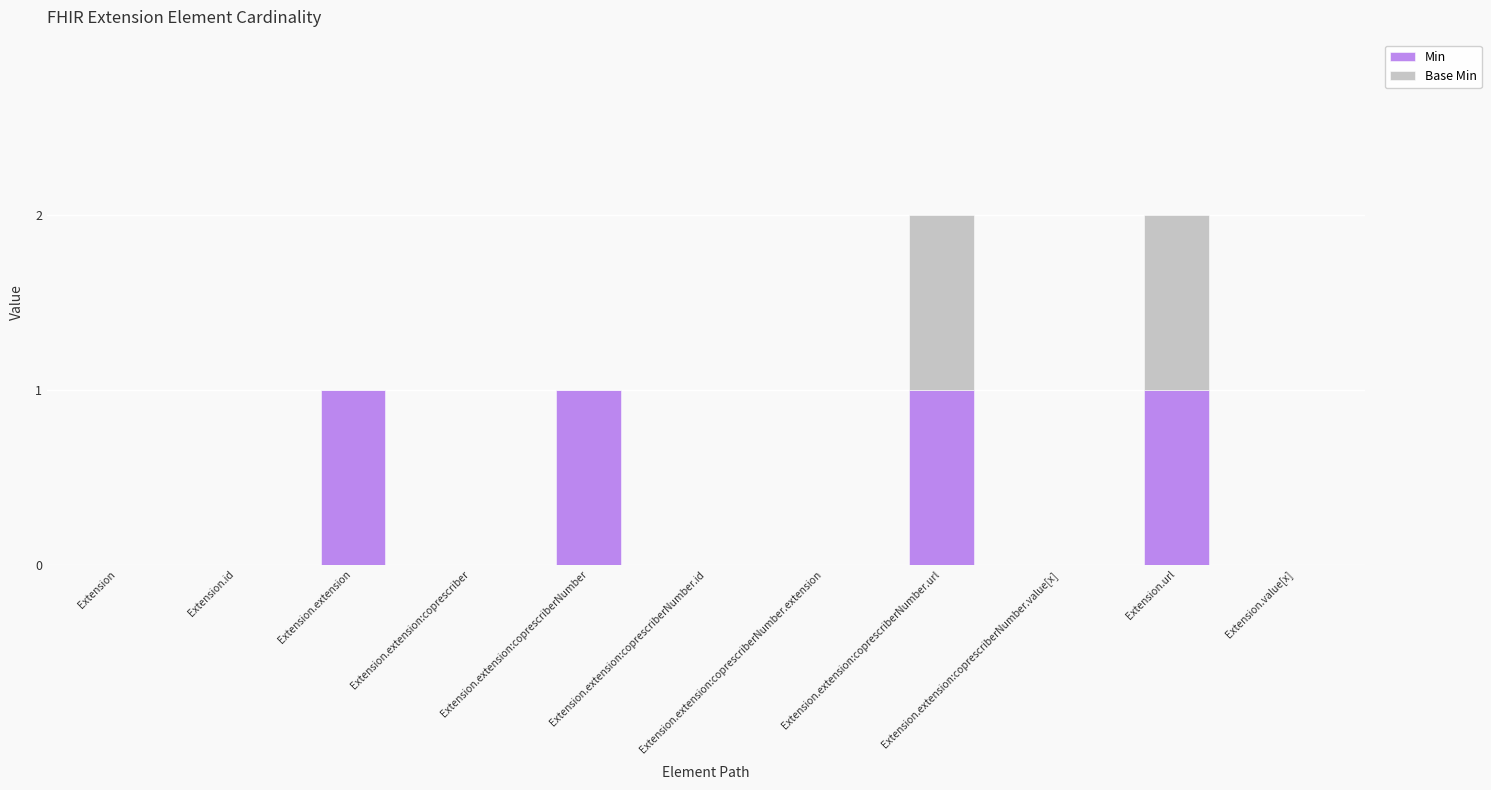

What is the sum of all Min values?

4